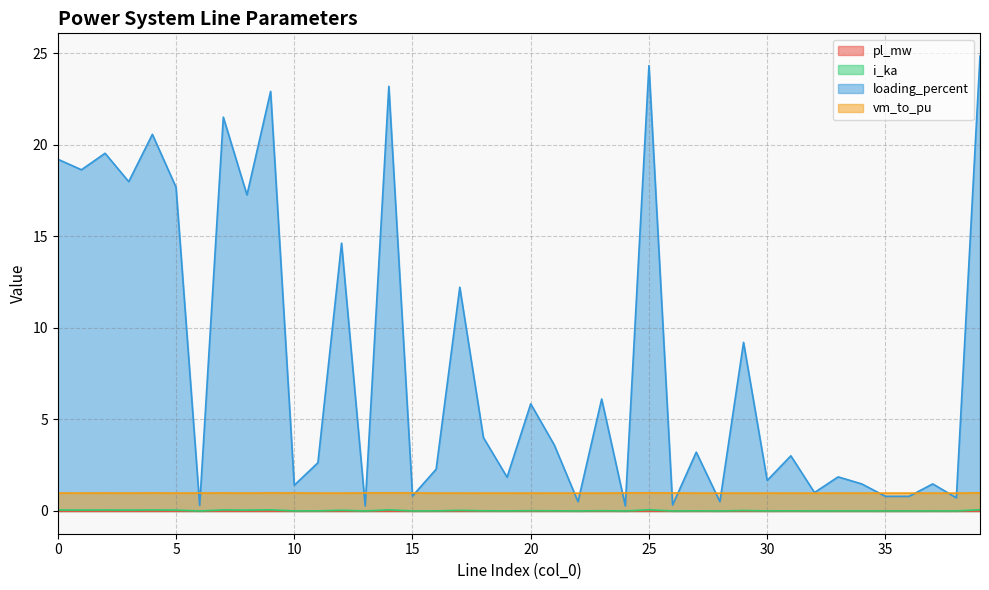

Reading left to right, list all the values displayed in this chart.

pl_mw: 0.0	0.0	0.0	0.0	0.0	0.0	0.0	0.0	0.0	0.0	0.0	0.0	0.0	0.0	0.0	0.0	0.0	0.0	0.0	0.0	0.0	0.0	0.0	0.0	0.0	0.0	0.0	0.0	0.0	0.0	0.0	0.0	0.0	0.0	0.0	0.0	0.0	0.0	0.0	0.0
i_ka: 0.1	0.1	0.1	0.0	0.1	0.0	0.0	0.1	0.0	0.1	0.0	0.0	0.0	0.0	0.1	0.0	0.0	0.0	0.0	0.0	0.0	0.0	0.0	0.0	0.0	0.1	0.0	0.0	0.0	0.0	0.0	0.0	0.0	0.0	0.0	0.0	0.0	0.0	0.0	0.1
loading_percent: 19.2	18.6	19.5	18.0	20.6	17.7	0.3	21.5	17.3	22.9	1.4	2.6	14.6	0.3	23.2	0.8	2.3	12.2	4.0	1.8	5.9	3.6	0.5	6.1	0.3	24.3	0.3	3.2	0.5	9.2	1.7	3.0	1.0	1.9	1.5	0.8	0.8	1.5	0.7	24.8
vm_to_pu: 1.0	1.0	1.0	1.0	1.0	1.0	1.0	1.0	1.0	1.0	1.0	1.0	1.0	1.0	1.0	1.0	1.0	1.0	1.0	1.0	1.0	1.0	1.0	1.0	1.0	1.0	1.0	1.0	1.0	1.0	1.0	1.0	1.0	1.0	1.0	1.0	1.0	1.0	1.0	1.0